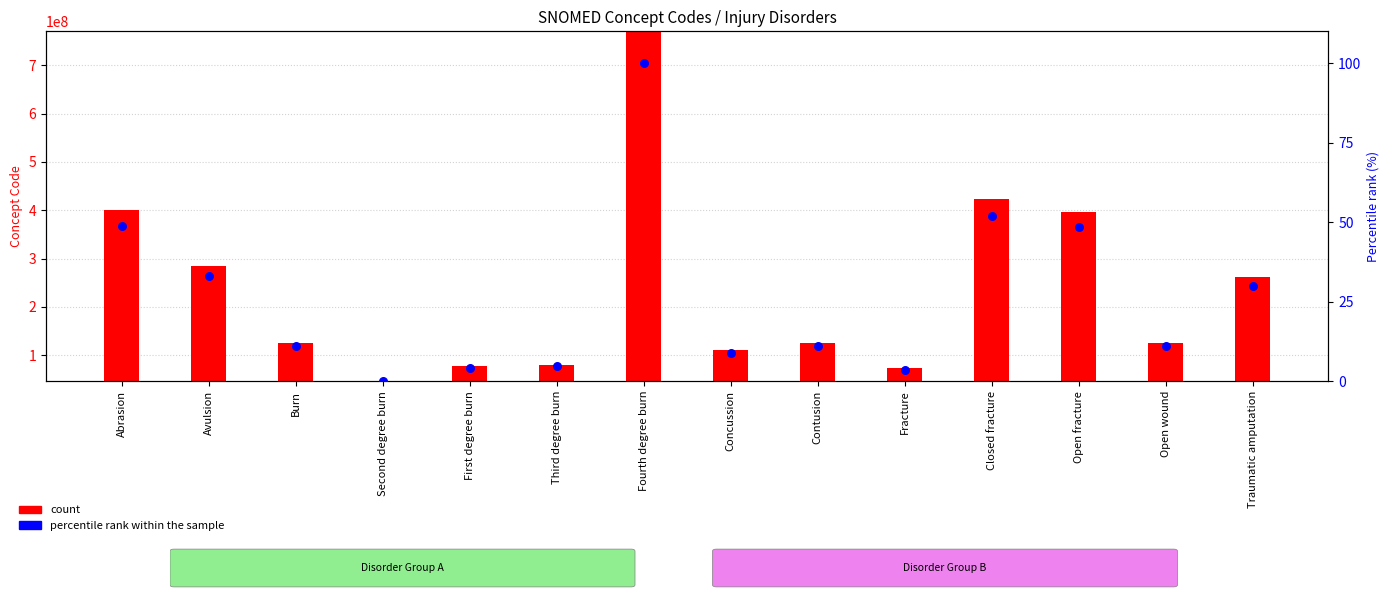

Is the value of percentile rank within the sample at Contusion greater than the value of count at First degree burn?

No